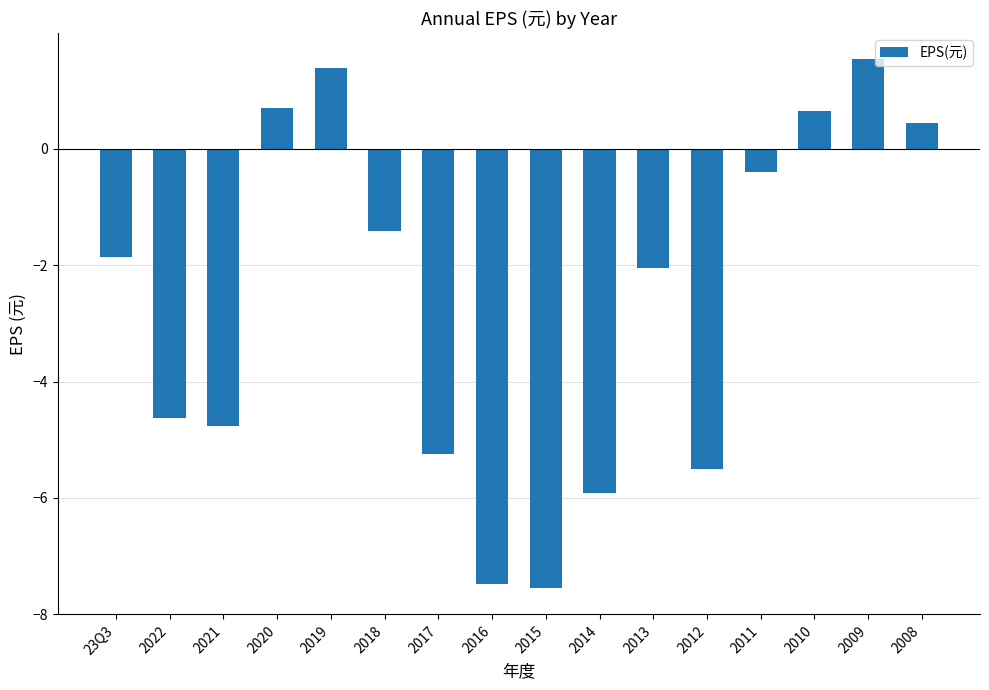

Reading left to right, extract all data points from this chart.

-1.9	-4.6	-4.8	0.7	1.4	-1.4	-5.2	-7.5	-7.5	-5.9	-2.0	-5.5	-0.4	0.7	1.5	0.5